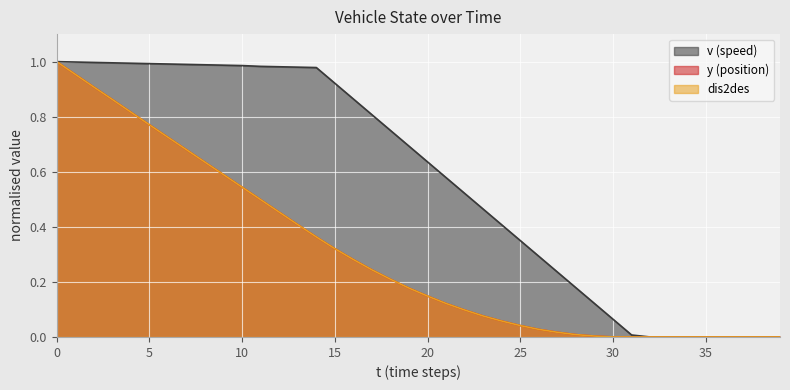

At which label is v closest to 0?

32